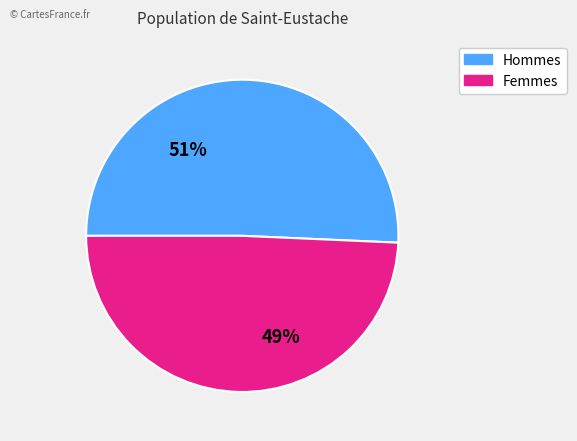

The Hommes slice represents 60% of the pie. True or false?

False